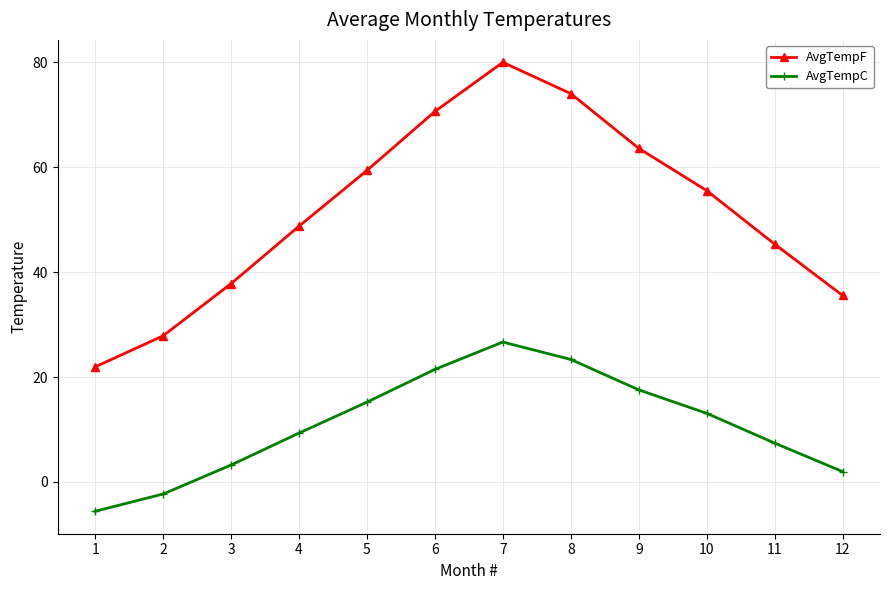

True or false: AvgTempF has a value of 104.3 at 9.

False